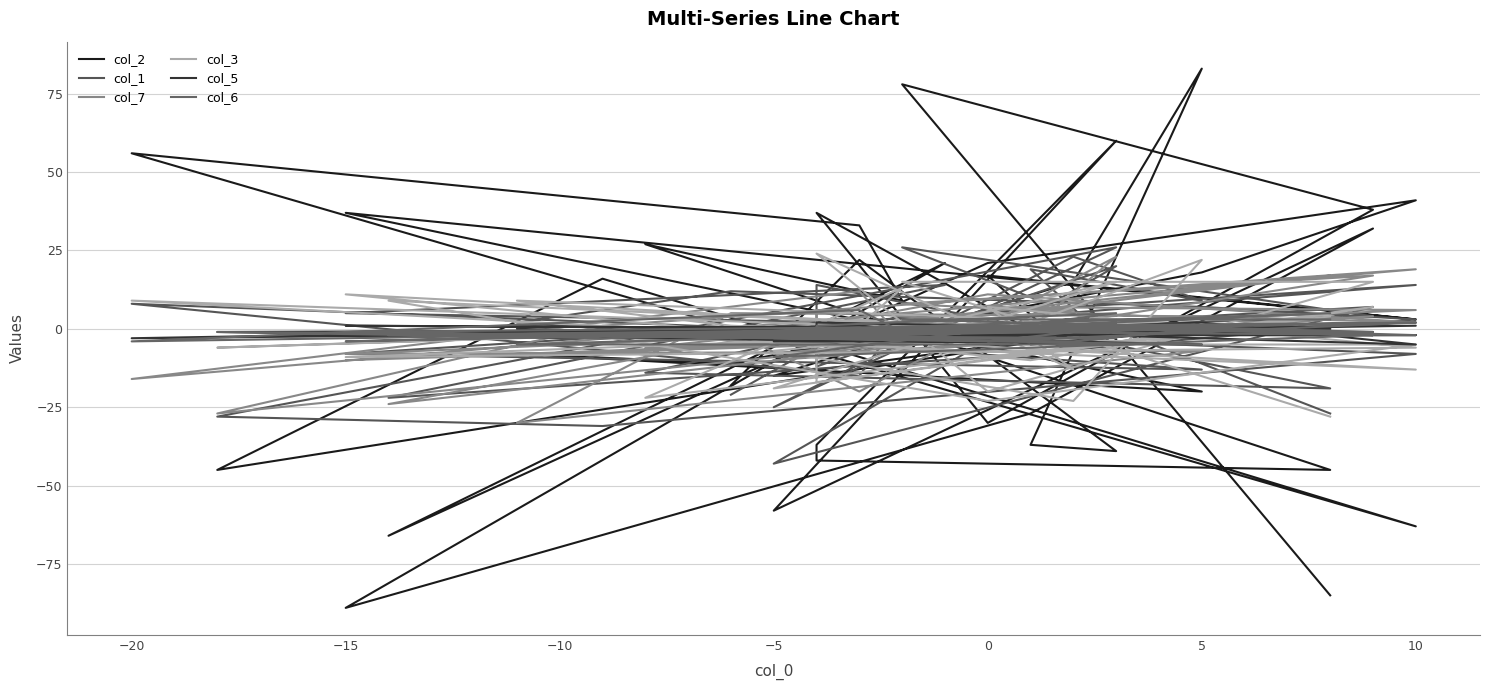

What is the difference between the second highest and minimum values in the col_1 series?

69